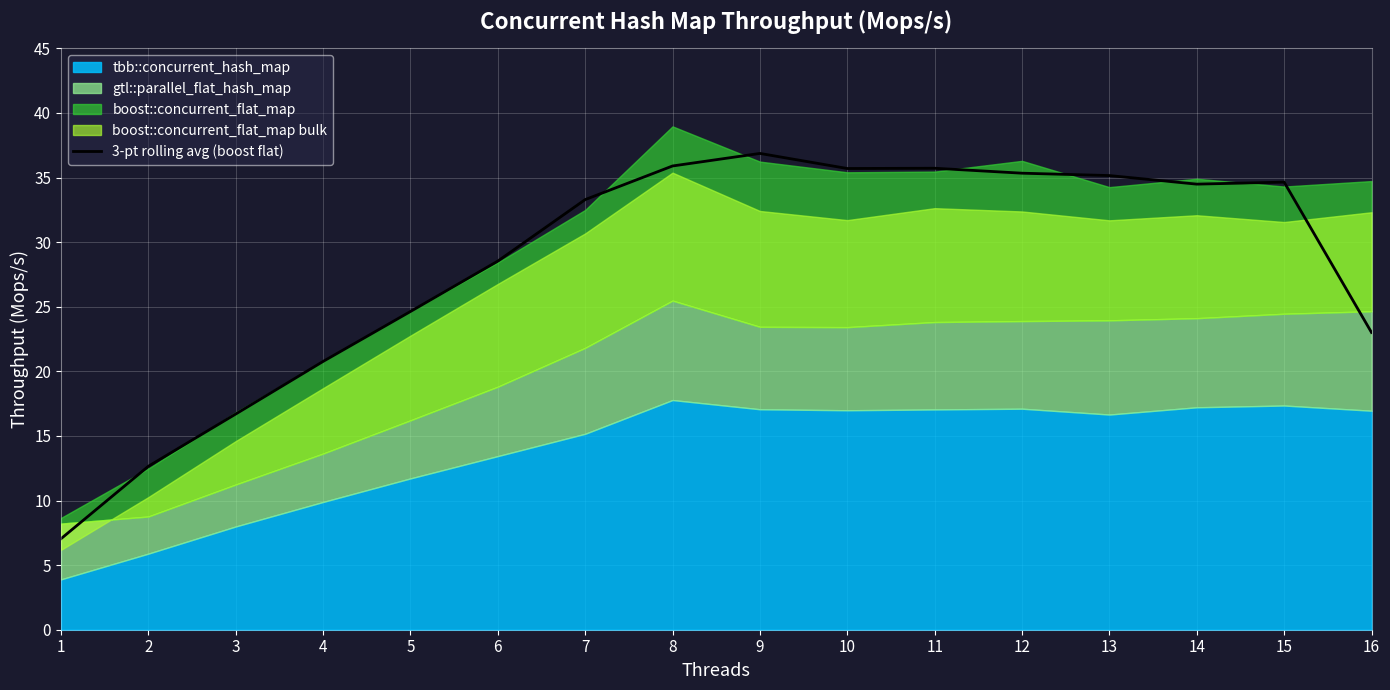

How many values are below 34?

8